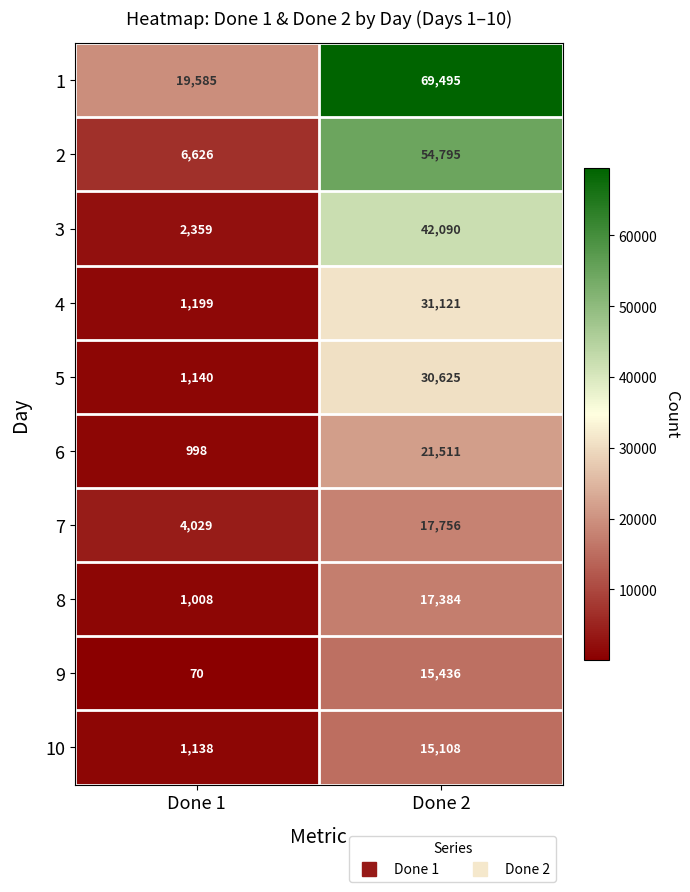

What is the sum of all 1 values?

89080